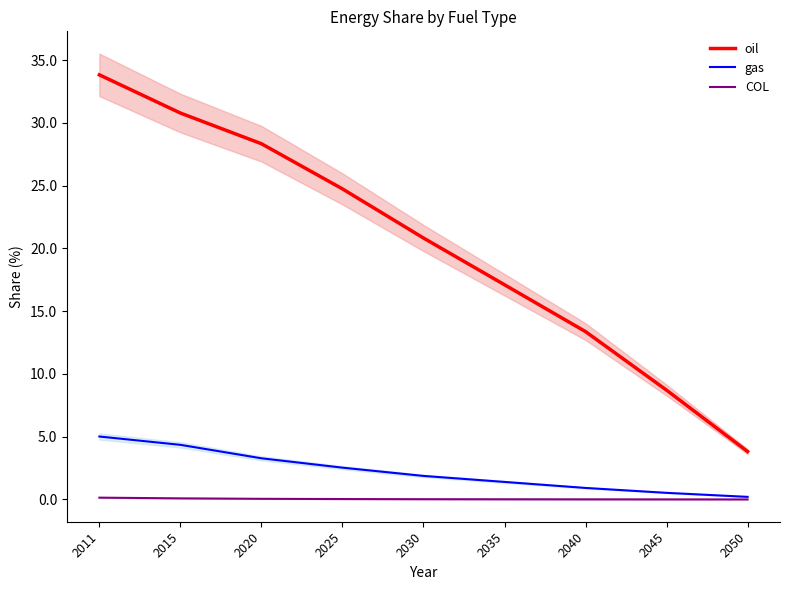

What is the average value of the oil series?

20.2